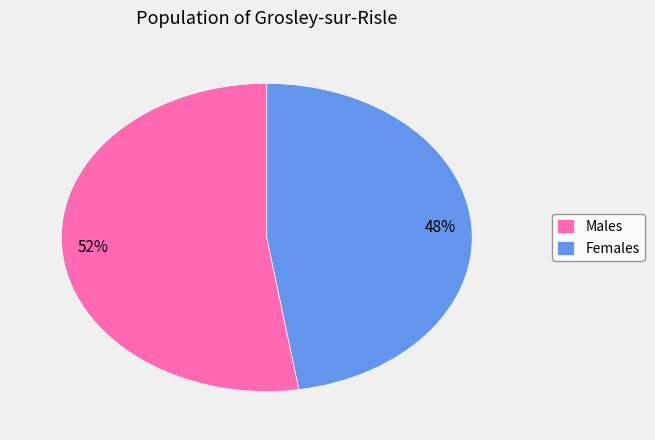

Rank the categories by value from lowest to highest.

Females, Males